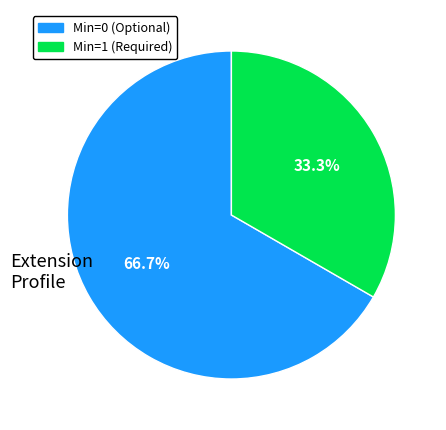

Does any single category account for the majority?

Yes